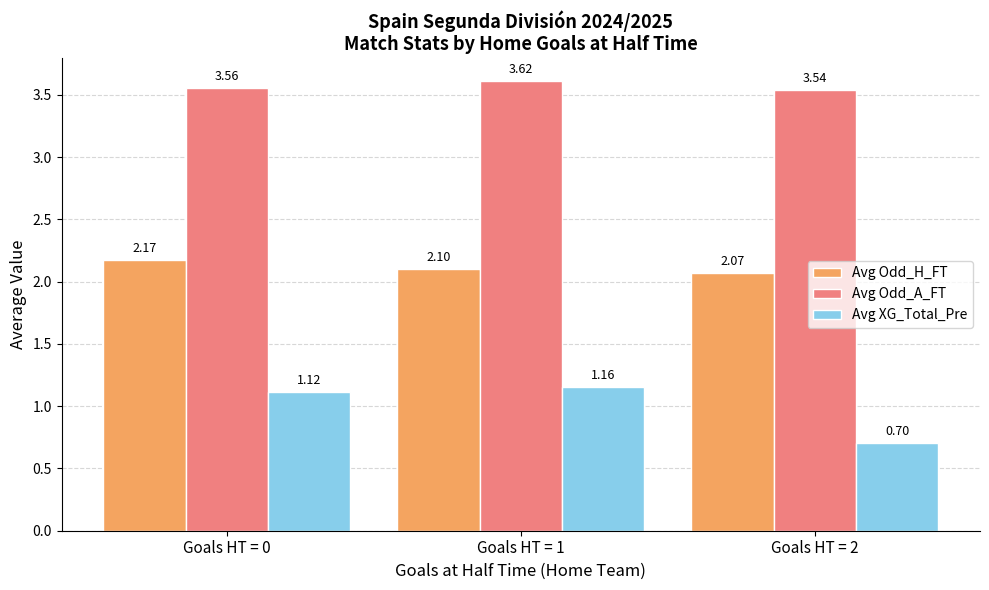

What is the difference between the Avg XG_Total_Pre values at Goals HT = 2 and Goals HT = 1?

0.5